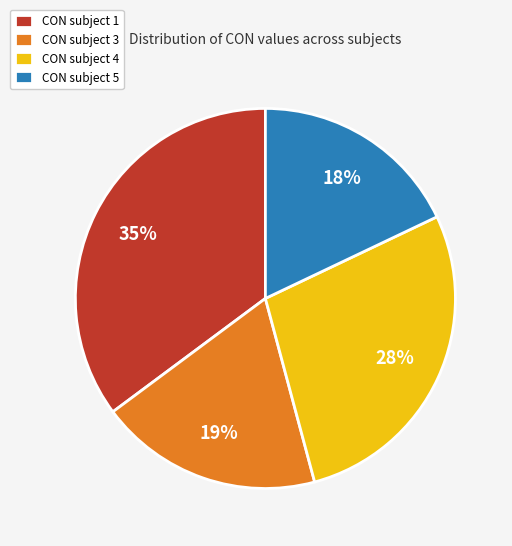

To the nearest percent, what is the average slice percentage?

25%